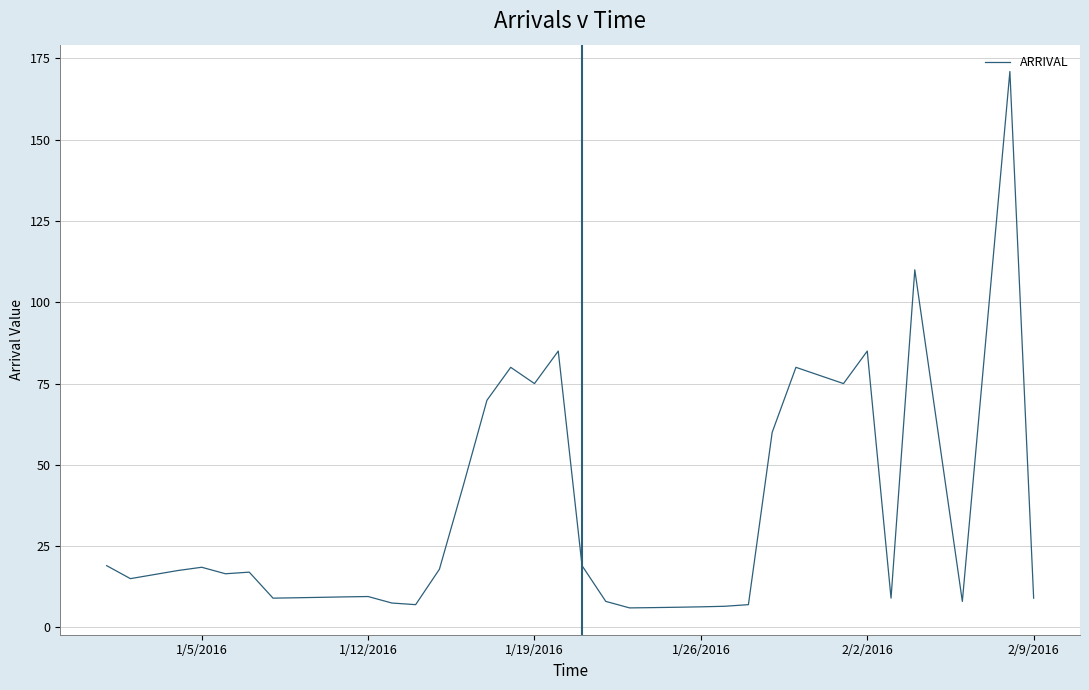

What is the greatest value displayed?

171.0